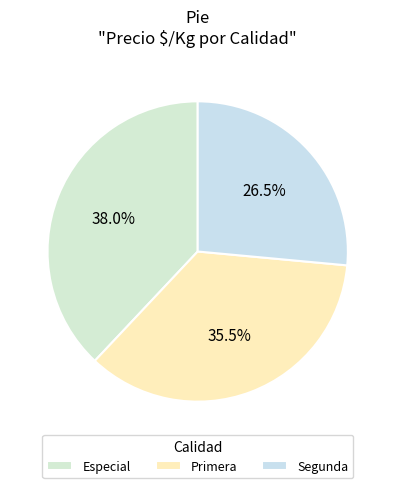

How many slices are in this pie chart?

3